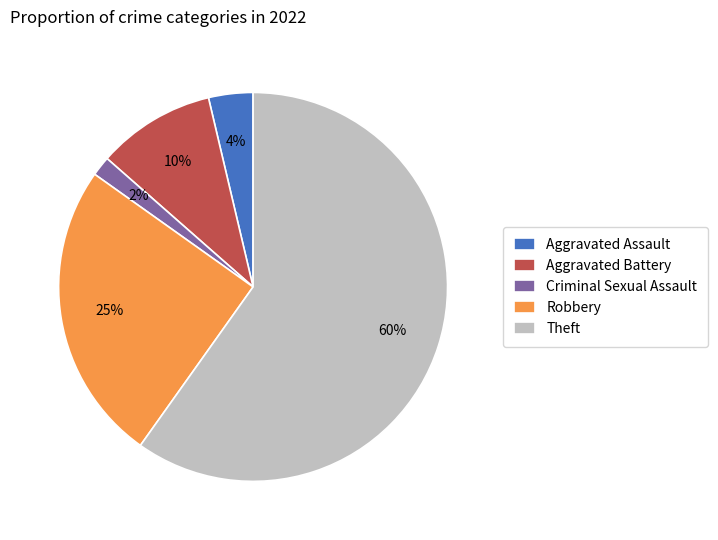

Is there any slice that represents more than half of the pie?

Yes